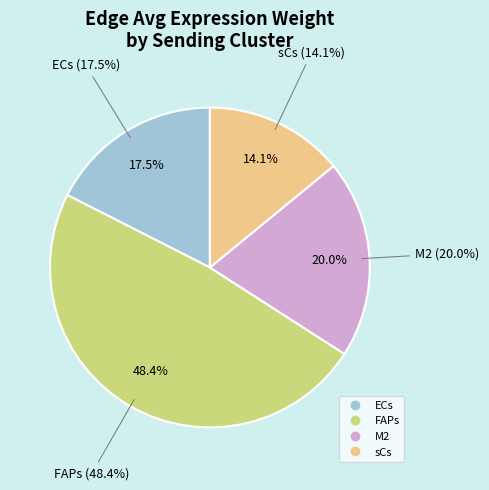

Which category has the smallest portion of the pie?

sCs